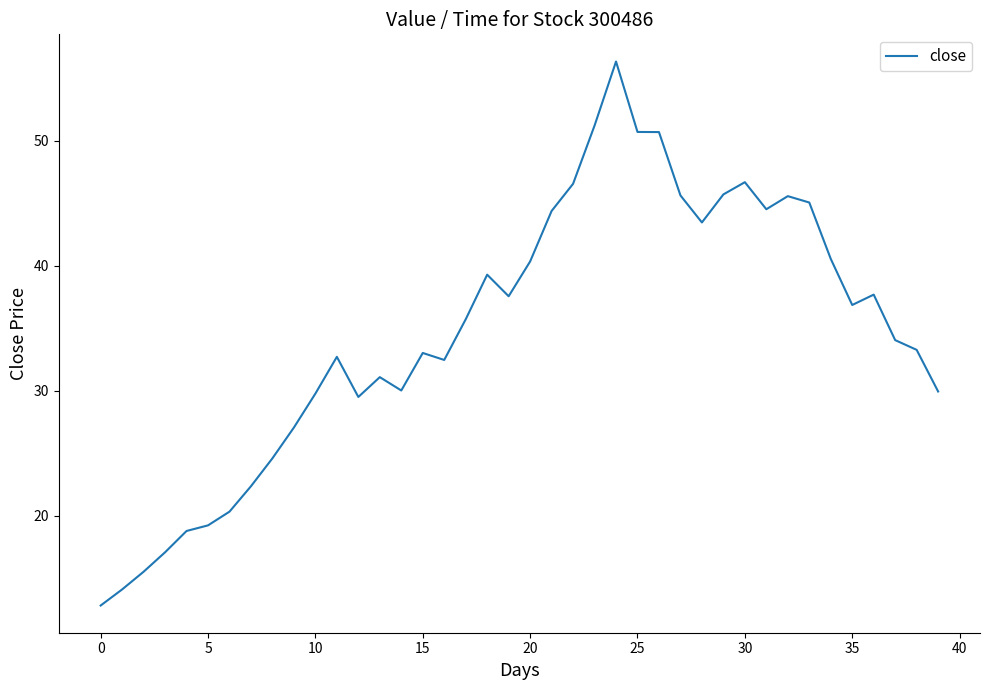

What is the difference between the maximum and minimum values?

43.5